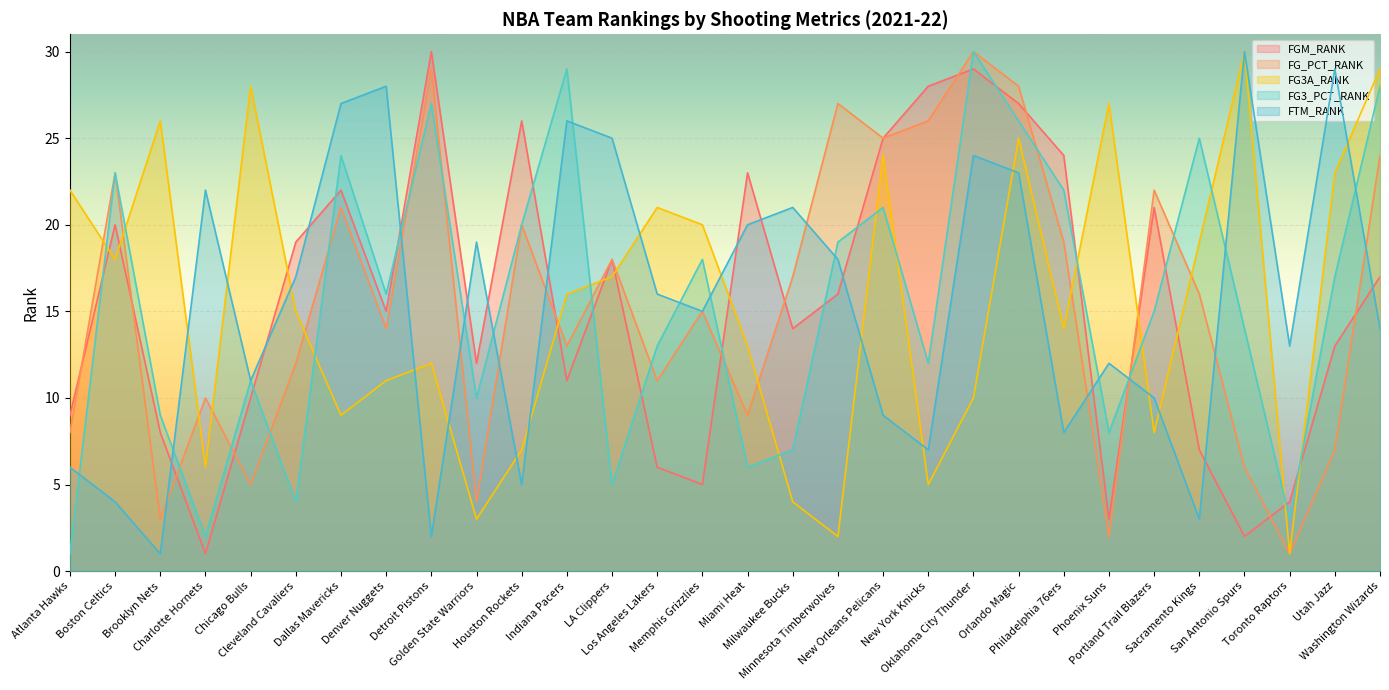

What is the approximate value of FG3_PCT_RANK at Portland Trail Blazers, to the nearest 5?

15